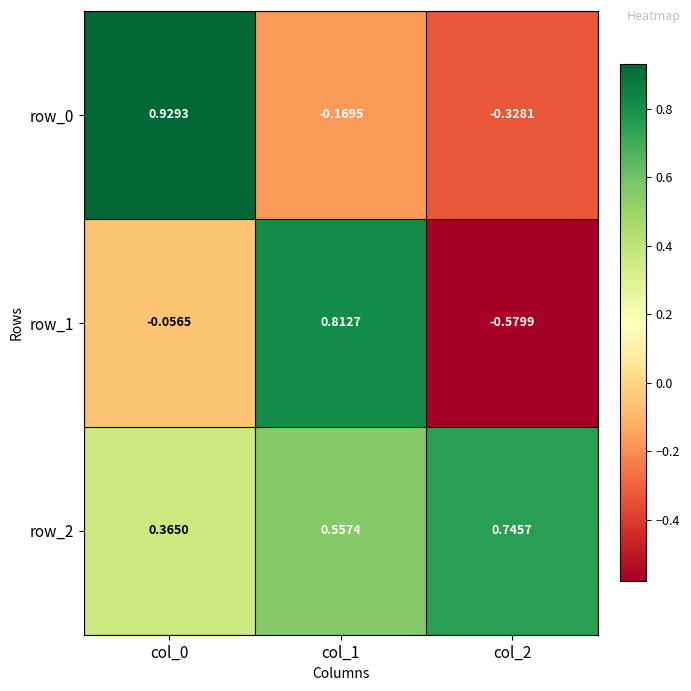

At which label is row_0 closest to 0?

col_1